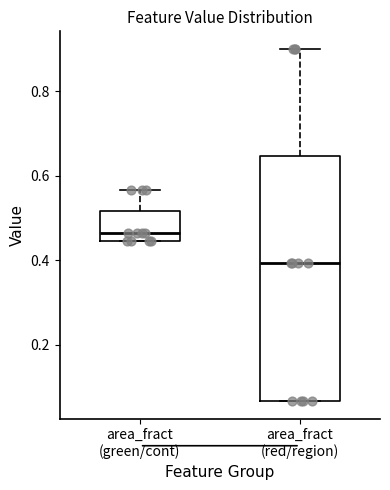

Reading left to right, read every box against the y-axis: the position of its median line, the range the box covers, and the ends of its whiskers. The values are not printed on the chart, so give them approximately, as read against the axis.

area_fract (green/cont): median 0.46, box 0.44 to 0.52, whiskers 0.44 to 0.56
area_fract (red/region): median 0.40, box 0.06 to 0.64, whiskers 0.06 to 0.90